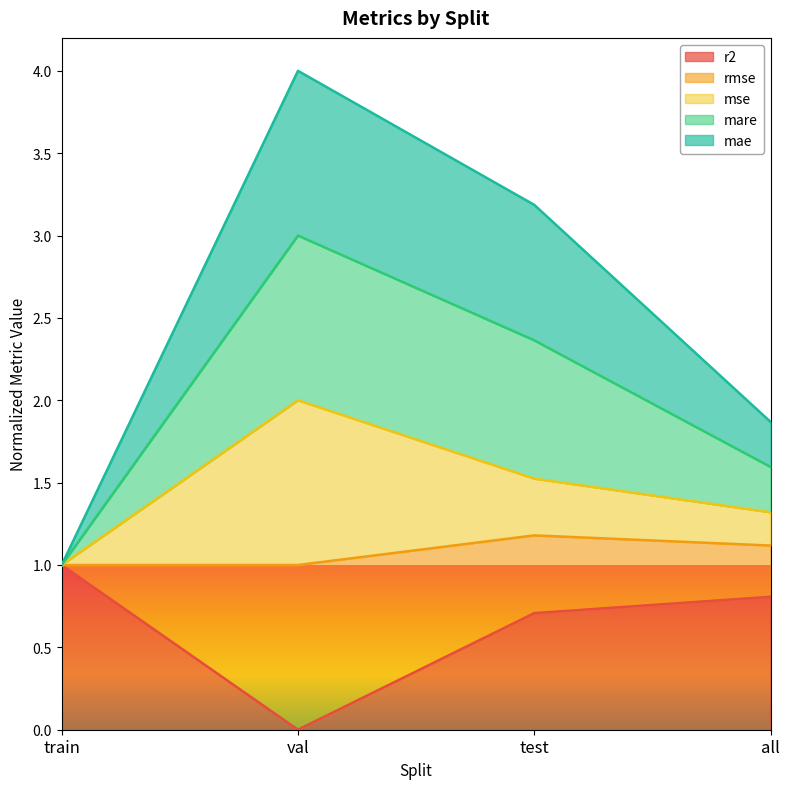

The value of r2 at all is 0.8. True or false?

True